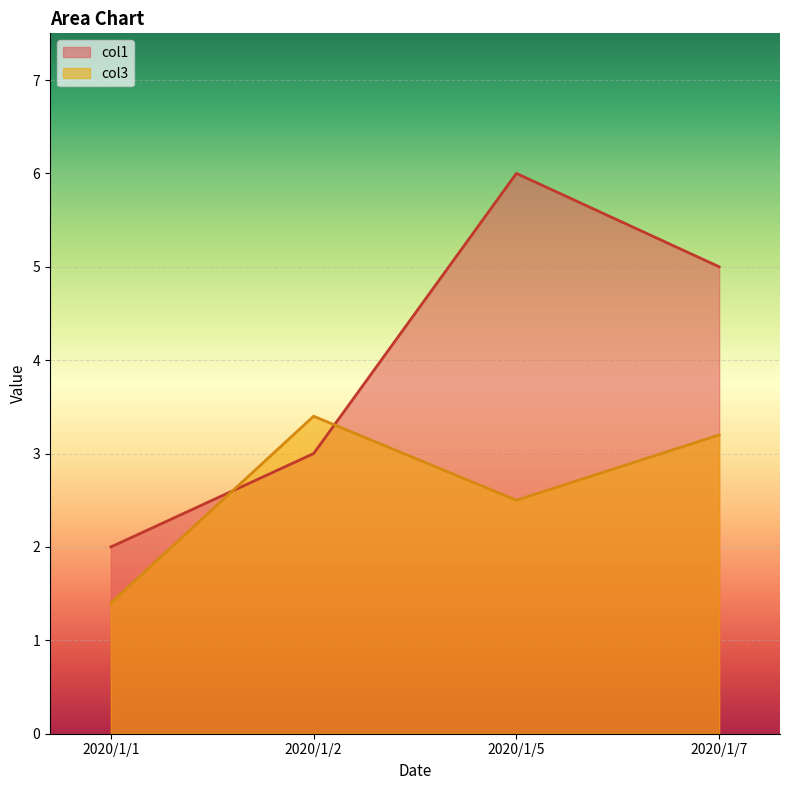

Which series changed the most between 2020/1/1 and 2020/1/2?

col3